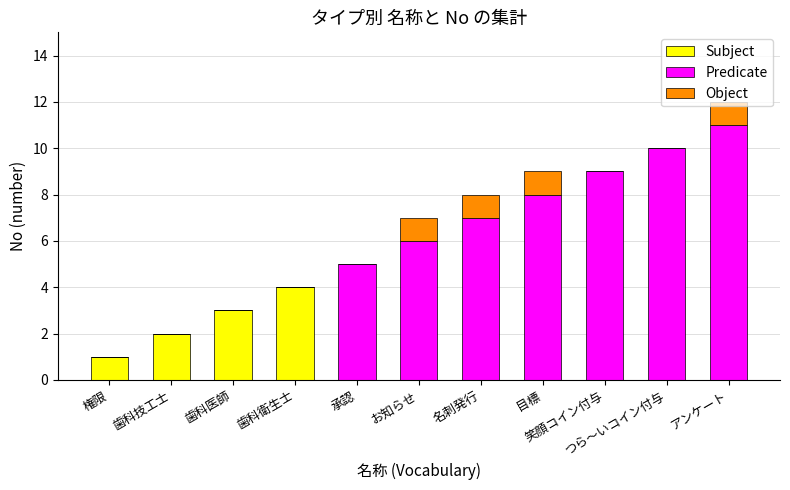

What position from the right is 歯科技工士?

10